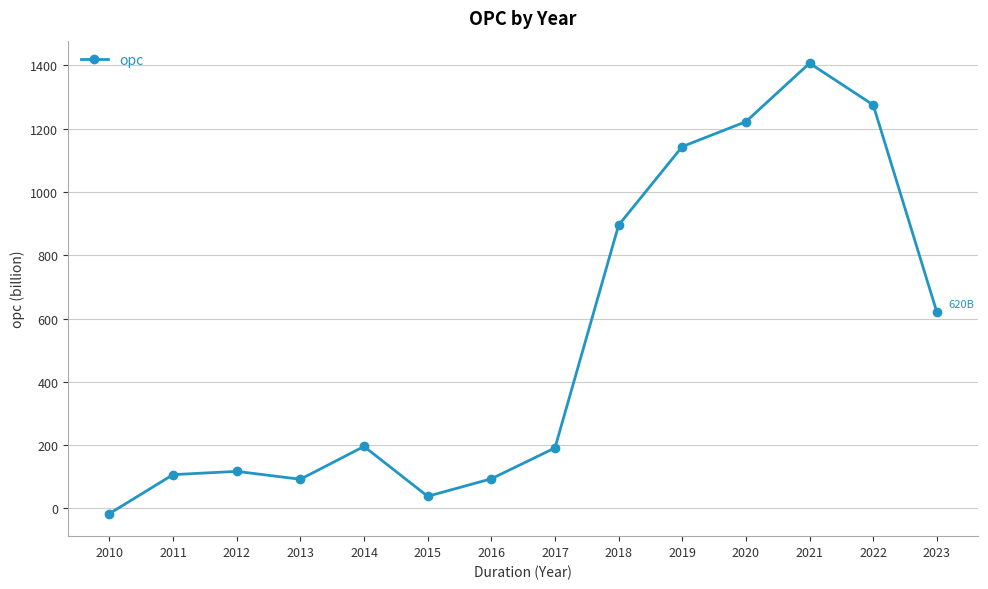

Which label corresponds to the smallest value in the chart?

2010